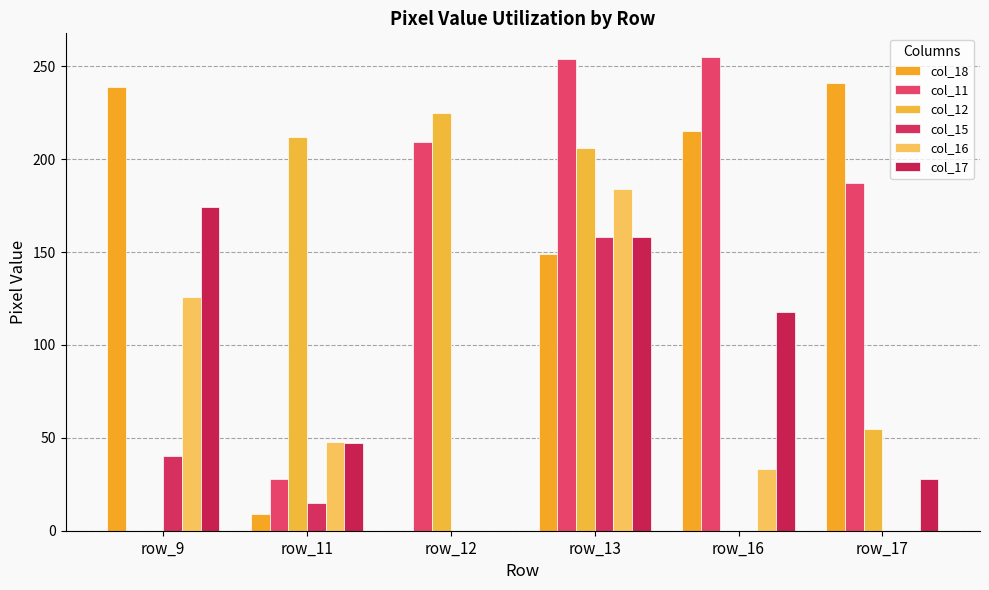

Are the bars horizontal?

No